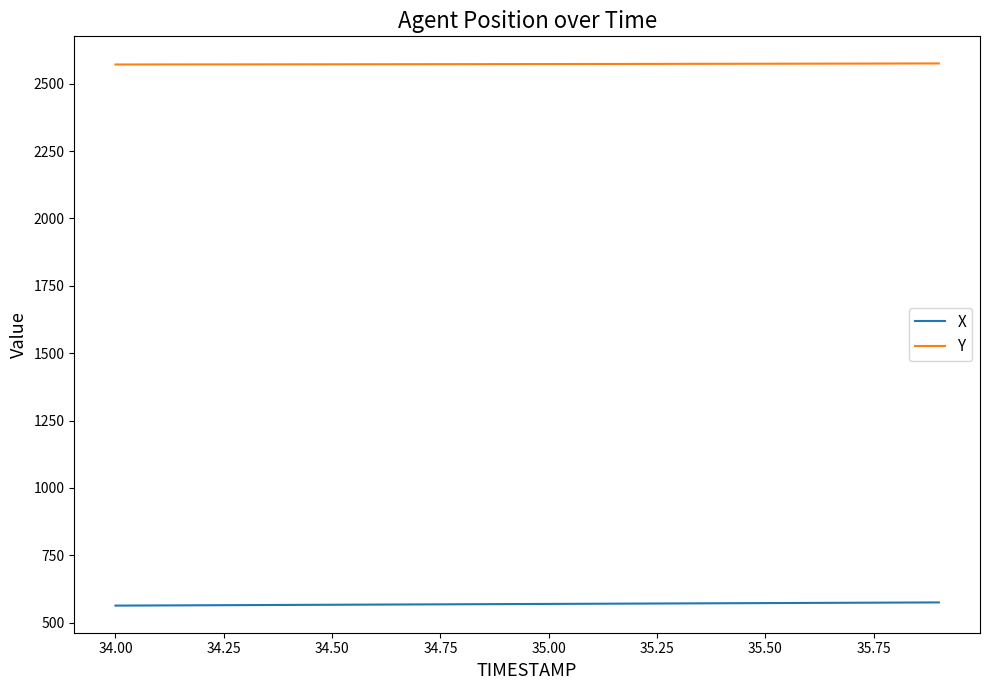

How many distinct data groups are displayed?

2